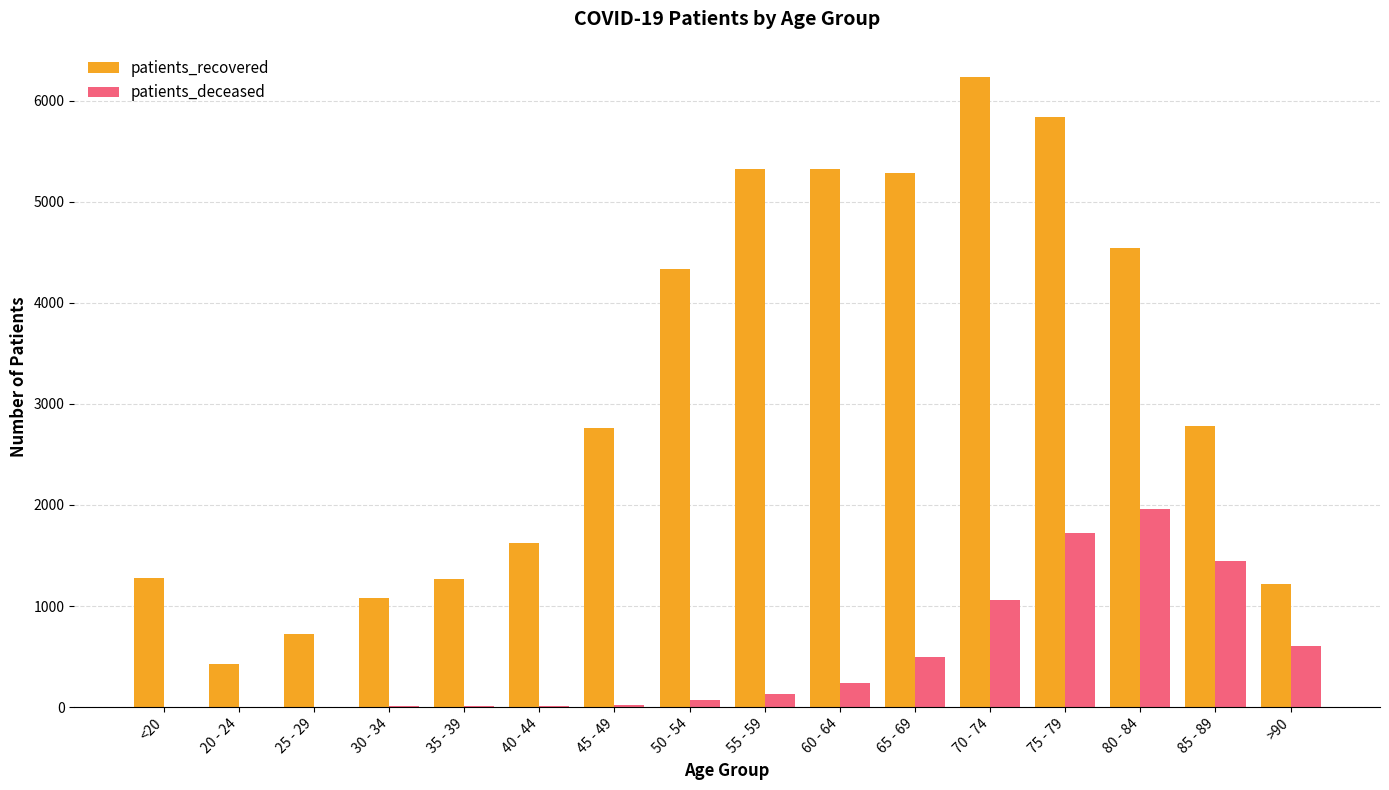

Is the value of patients_deceased at 25 - 29 greater than the value of patients_recovered at <20?

No